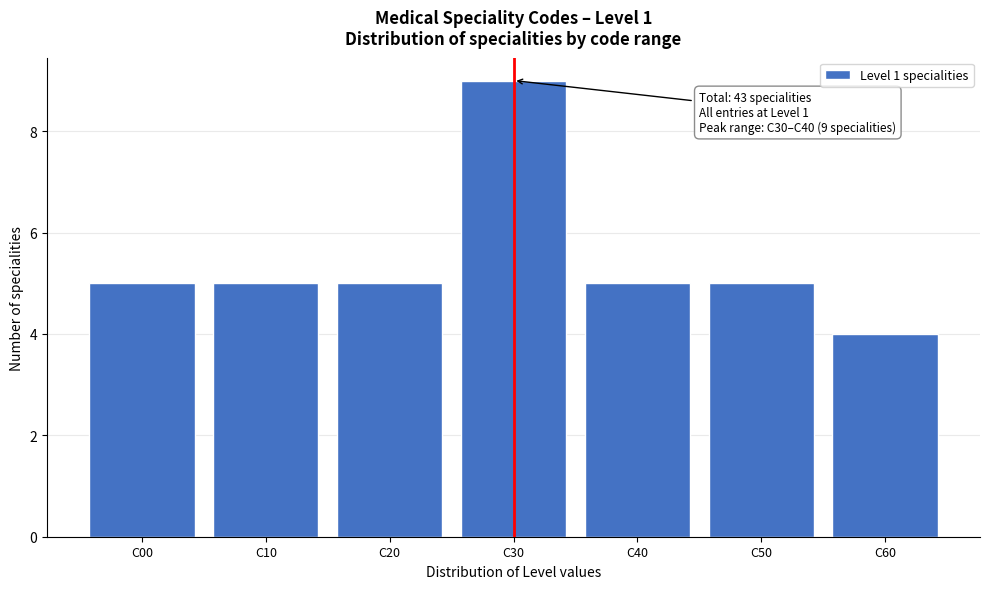

Reading right to left, what are all the values shown in this chart?

C60=4	C50=5	C40=5	C30=9	C20=5	C10=5	C00=5